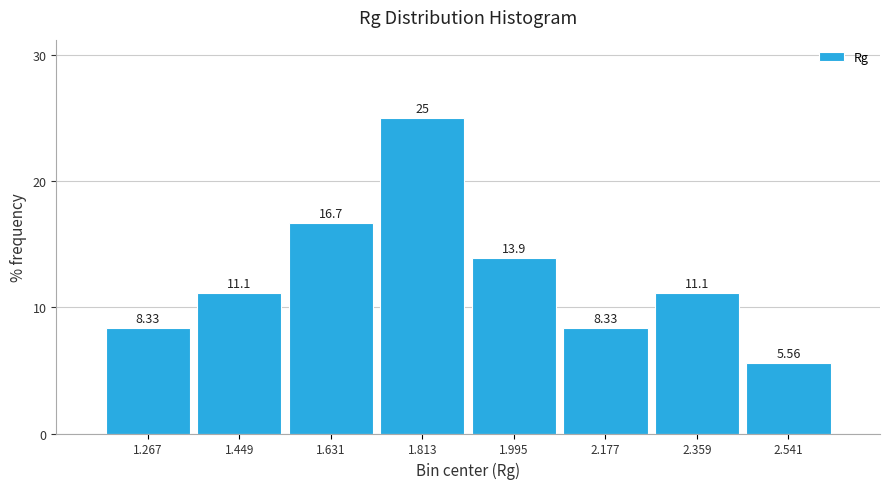

How tall is the bar that spans 2.44 to 2.64 on the x-axis? The bar edges are not printed on the chart, so give them approximately, as read against the axis.

5.56